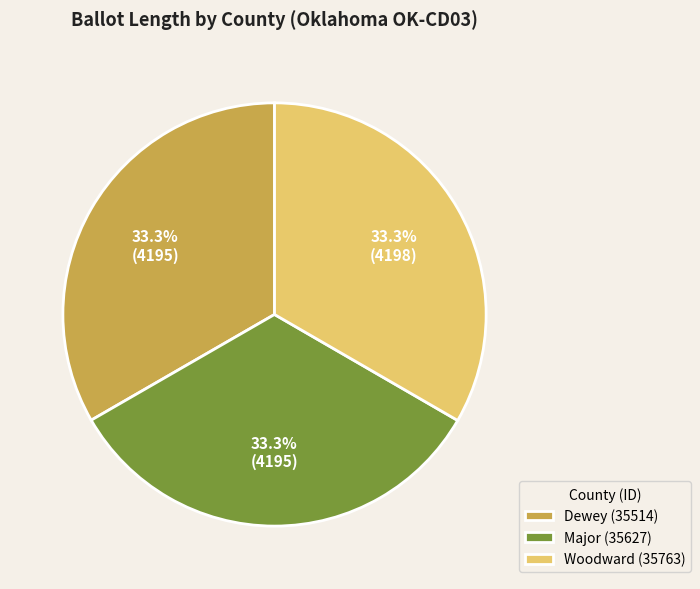

Does Major (35627) represent more than half of the total?

No